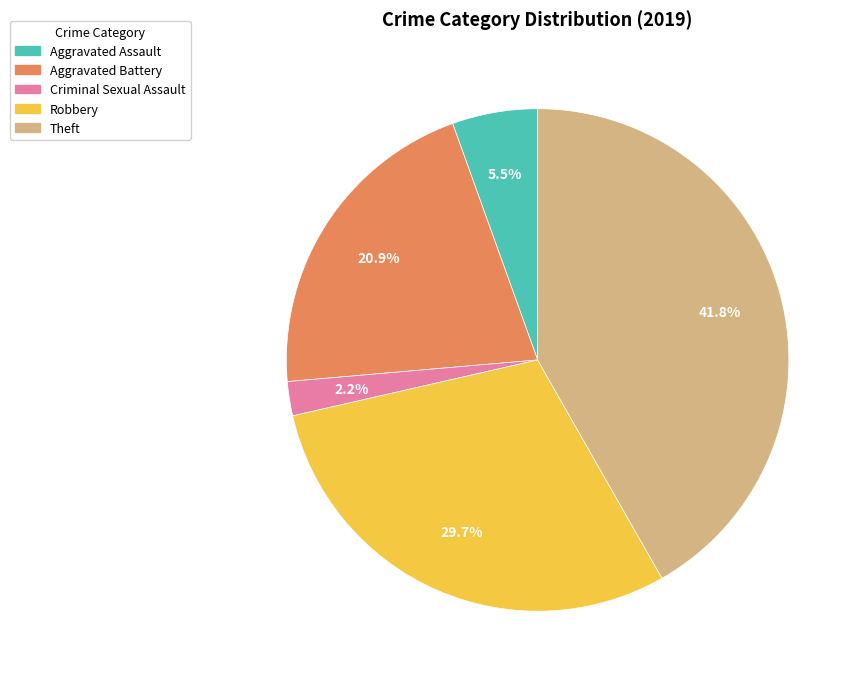

Is there a majority slice in this chart?

No